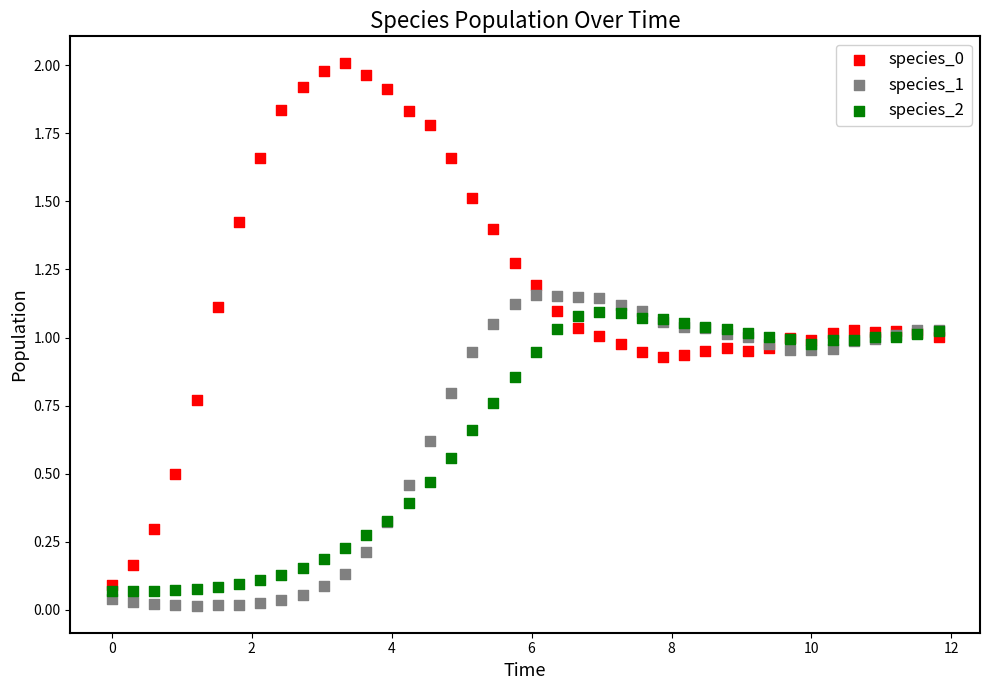

Which series reaches the minimum Y coordinate?

species_1